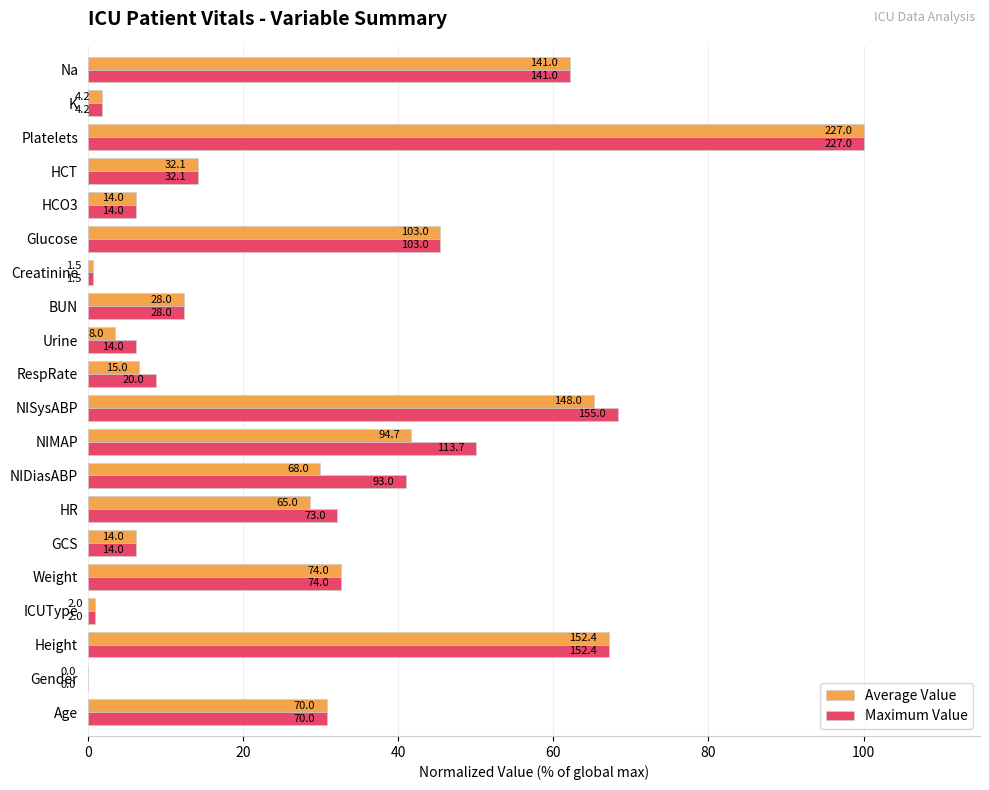

What is the average value of the Maximum Value series?

29.3